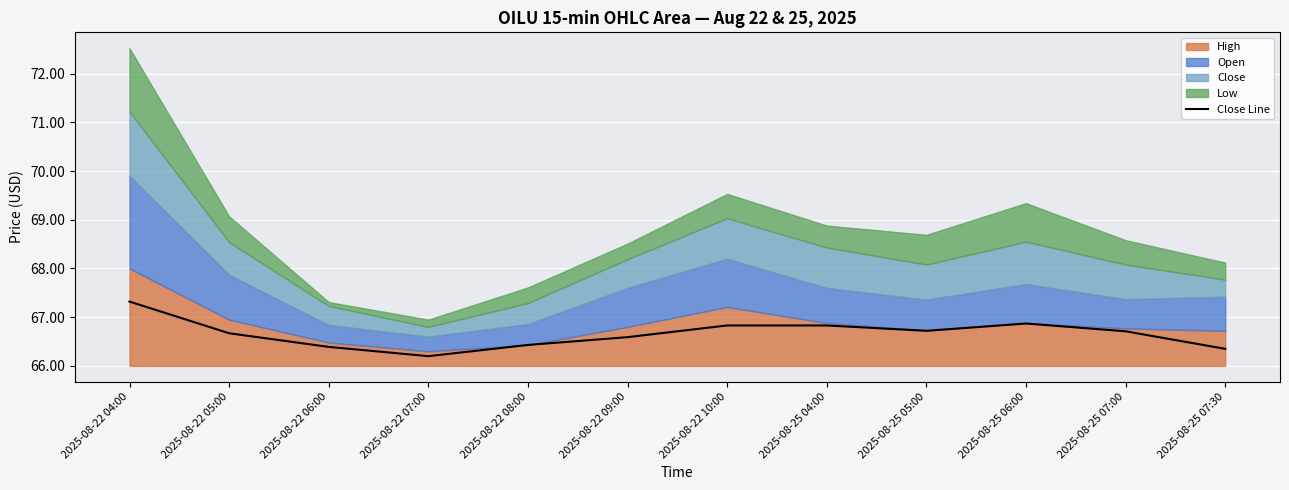

True or false: the data has more than 2 interior local peaks.

False